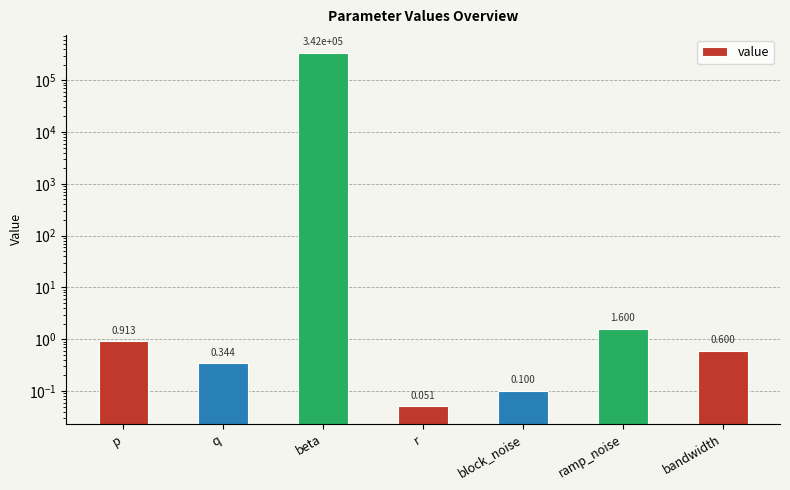

What is the label of the 5th bar from the left?

block_noise